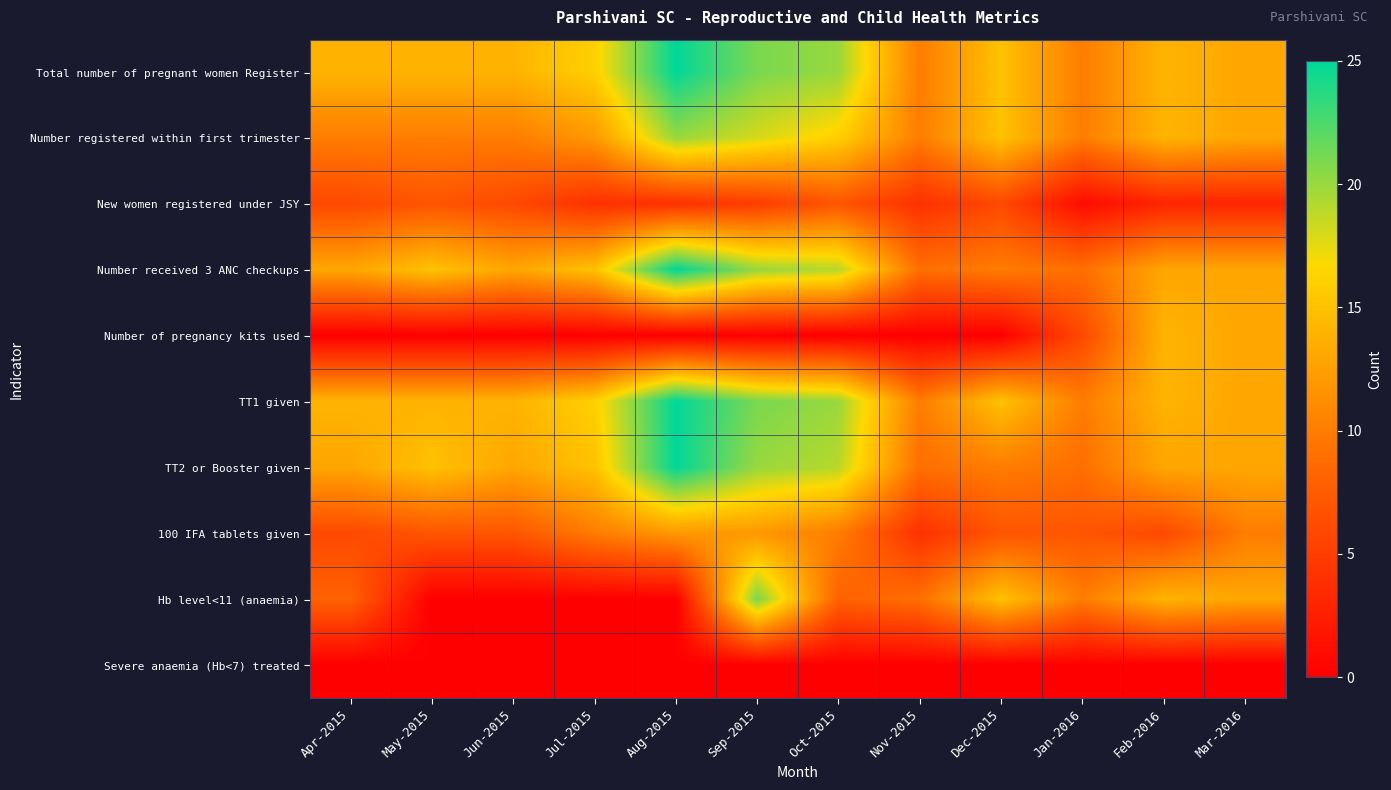

Reading left to right, list all the values displayed in this chart.

Total number of pregnant women Register: Apr-2015=14	May-2015=14	Jun-2015=14	Jul-2015=16	Aug-2015=25	Sep-2015=21	Oct-2015=20	Nov-2015=10	Dec-2015=15	Jan-2016=10	Feb-2016=14	Mar-2016=13
Number registered within first trimester: Apr-2015=10	May-2015=10	Jun-2015=10	Jul-2015=12	Aug-2015=20	Sep-2015=18	Oct-2015=16	Nov-2015=10	Dec-2015=15	Jan-2016=10	Feb-2016=14	Mar-2016=13
New women registered under JSY: Apr-2015=6	May-2015=7	Jun-2015=6	Jul-2015=4	Aug-2015=4	Sep-2015=5	Oct-2015=7	Nov-2015=4	Dec-2015=6	Jan-2016=1	Feb-2016=3	Mar-2016=3
Number received 3 ANC checkups: Apr-2015=13	May-2015=15	Jun-2015=13	Jul-2015=15	Aug-2015=25	Sep-2015=20	Oct-2015=19	Nov-2015=9	Dec-2015=10	Jan-2016=9	Feb-2016=13	Mar-2016=13
Number of pregnancy kits used: Apr-2015=0	May-2015=0	Jun-2015=0	Jul-2015=0	Aug-2015=0	Sep-2015=0	Oct-2015=0	Nov-2015=0	Dec-2015=0	Jan-2016=6	Feb-2016=14	Mar-2016=13
TT1 given: Apr-2015=14	May-2015=14	Jun-2015=14	Jul-2015=16	Aug-2015=25	Sep-2015=21	Oct-2015=20	Nov-2015=10	Dec-2015=15	Jan-2016=10	Feb-2016=14	Mar-2016=13
TT2 or Booster given: Apr-2015=13	May-2015=15	Jun-2015=13	Jul-2015=15	Aug-2015=25	Sep-2015=20	Oct-2015=19	Nov-2015=9	Dec-2015=10	Jan-2016=9	Feb-2016=13	Mar-2016=13
100 IFA tablets given: Apr-2015=6	May-2015=7	Jun-2015=7	Jul-2015=10	Aug-2015=12	Sep-2015=12	Oct-2015=10	Nov-2015=4	Dec-2015=7	Jan-2016=7	Feb-2016=6	Mar-2016=10
Hb level<11 (anaemia): Apr-2015=8	May-2015=0	Jun-2015=0	Jul-2015=0	Aug-2015=0	Sep-2015=21	Oct-2015=8	Nov-2015=9	Dec-2015=15	Jan-2016=10	Feb-2016=14	Mar-2016=13
Severe anaemia (Hb<7) treated: Apr-2015=0	May-2015=0	Jun-2015=0	Jul-2015=0	Aug-2015=0	Sep-2015=0	Oct-2015=0	Nov-2015=0	Dec-2015=0	Jan-2016=0	Feb-2016=0	Mar-2016=0